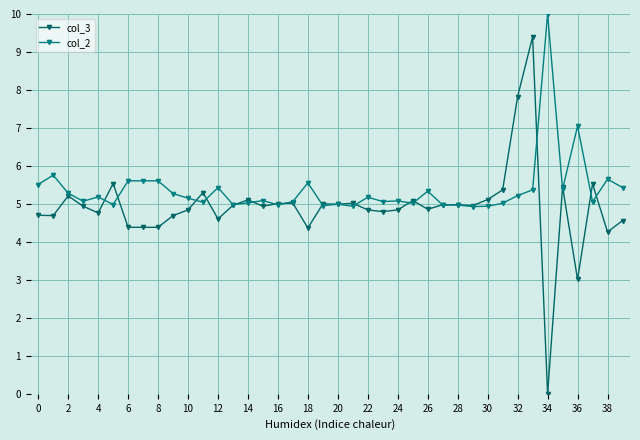

Does the chart have visible grid lines?

Yes